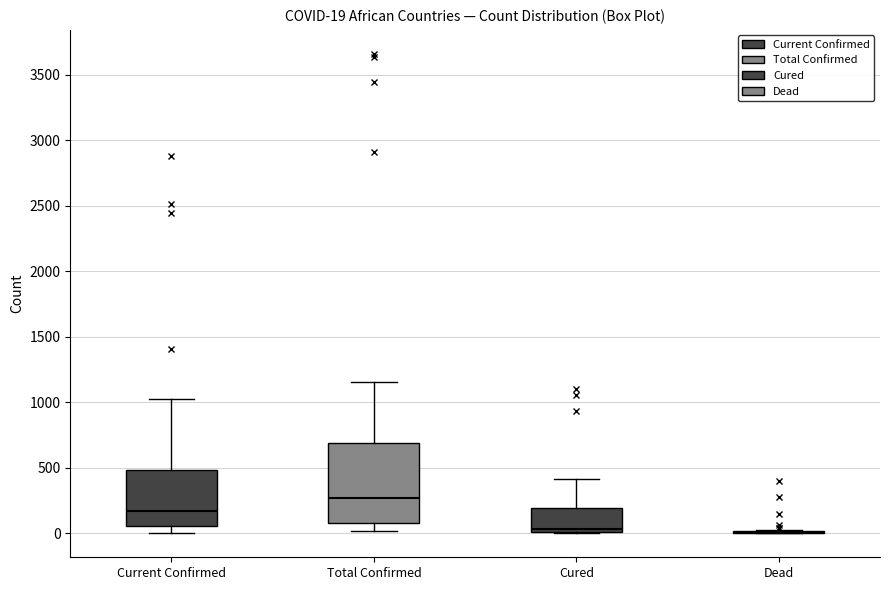

Which box is the tallest, from its lower edge to its upper edge?

Total Confirmed